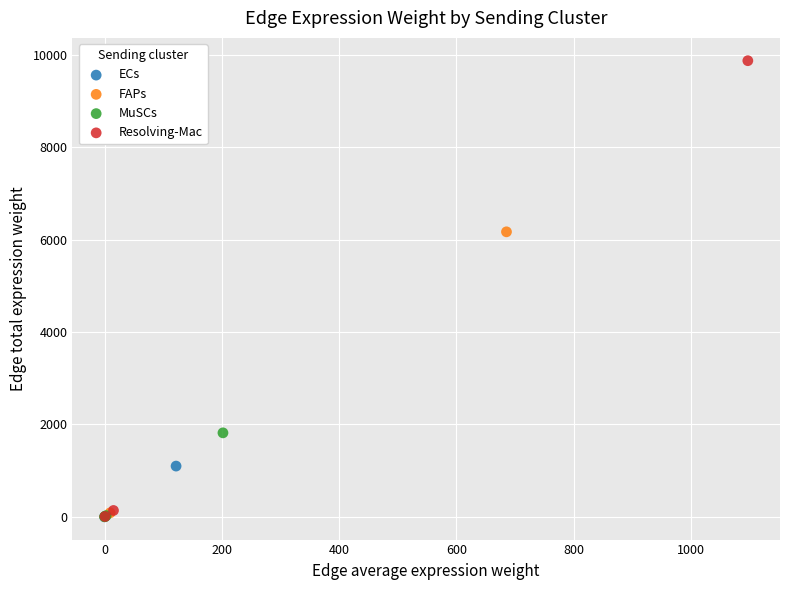

Which series contains the highest Y value?

Resolving-Mac